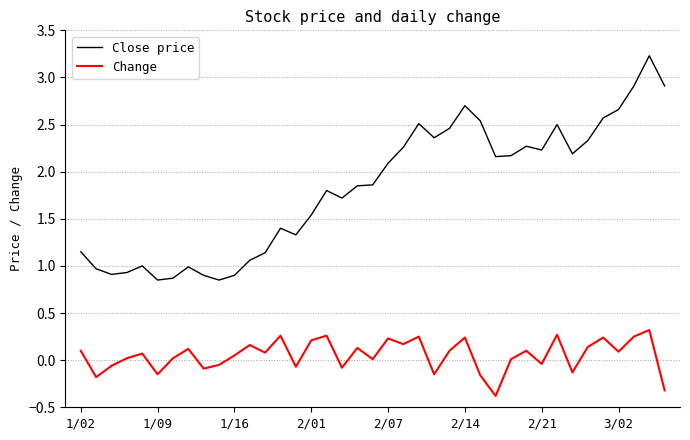

True or false: Change and Close price intersect in this chart.

False